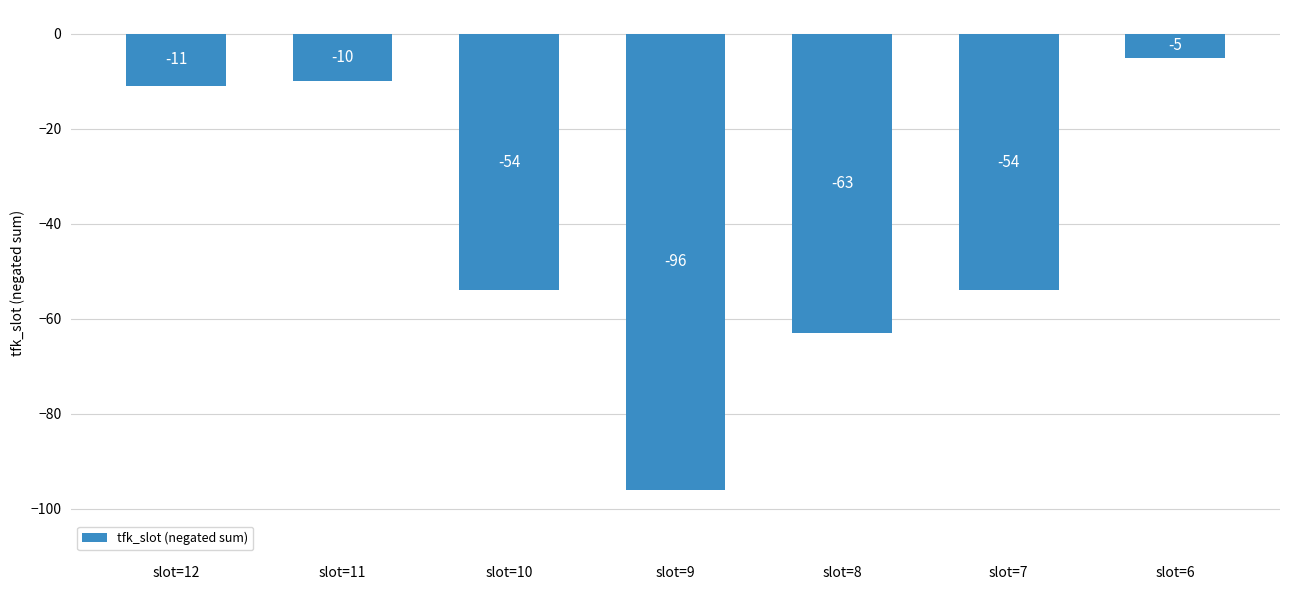

Where does the data first go above -54?

slot=12